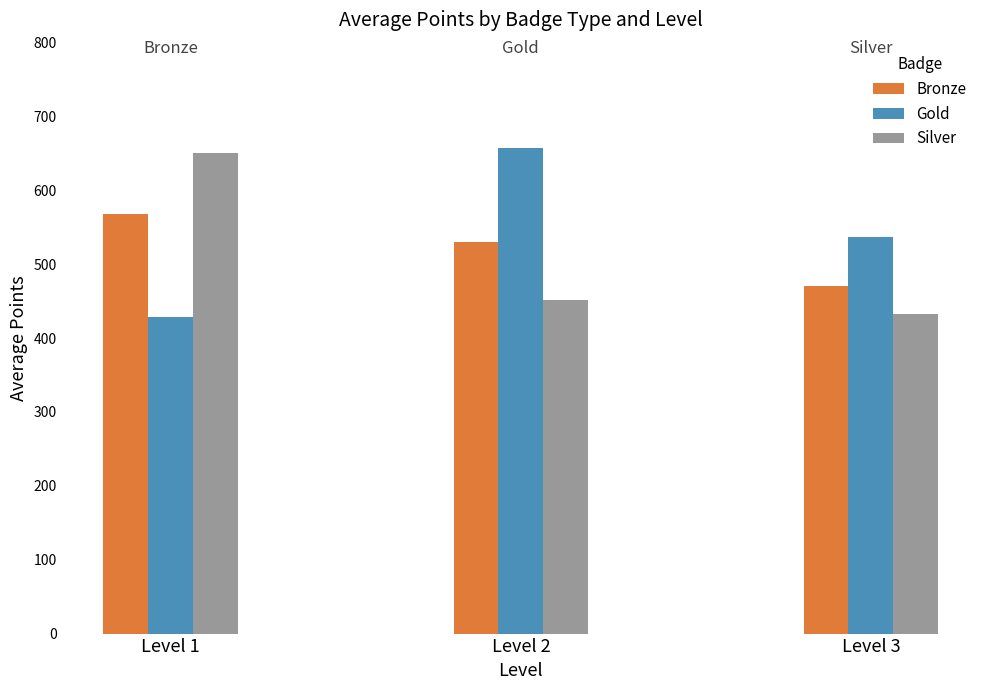

What is the minimum value for Silver?

432